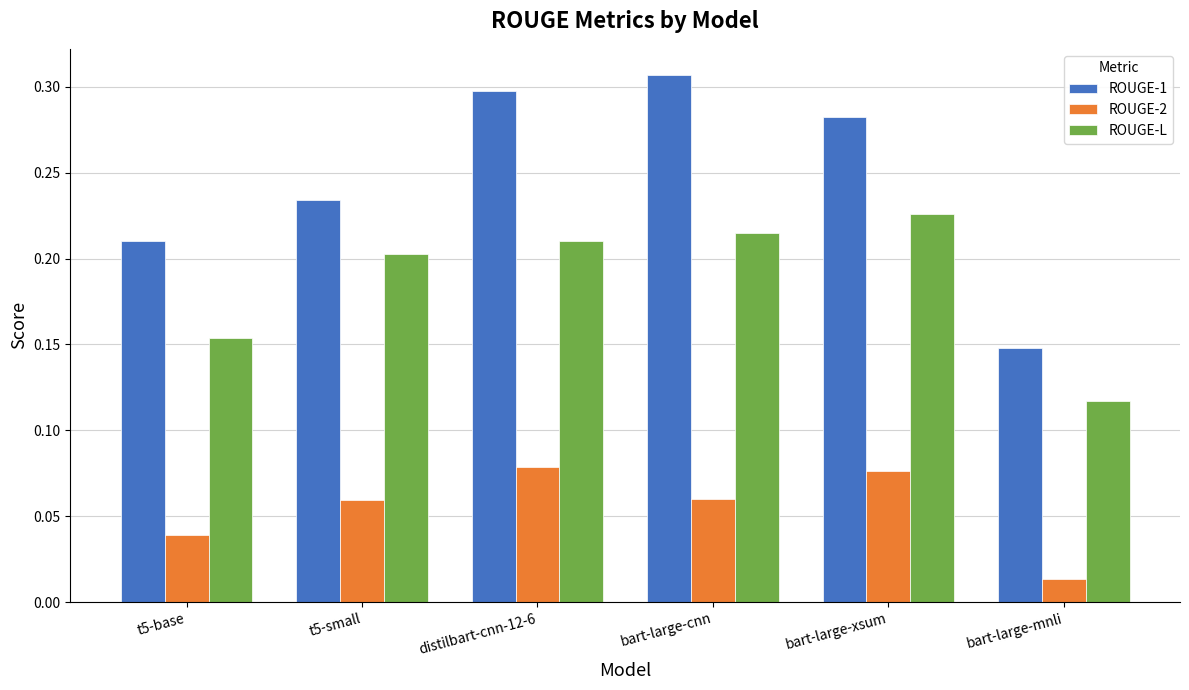

List the series in order of their peak value, highest first.

ROUGE-1, ROUGE-L, ROUGE-2